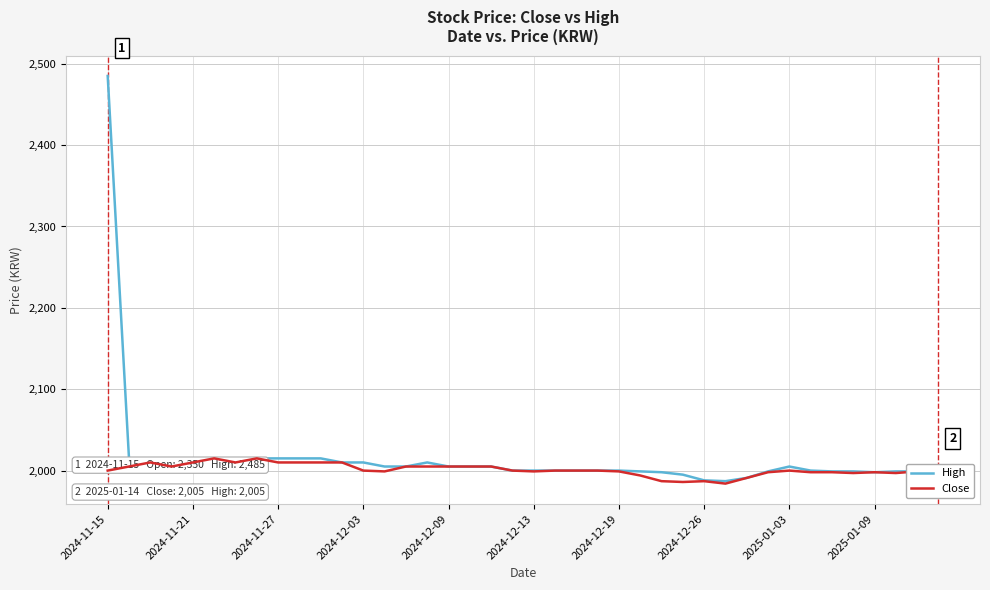

Rank the series by their maximum value, from highest to lowest.

High, Close